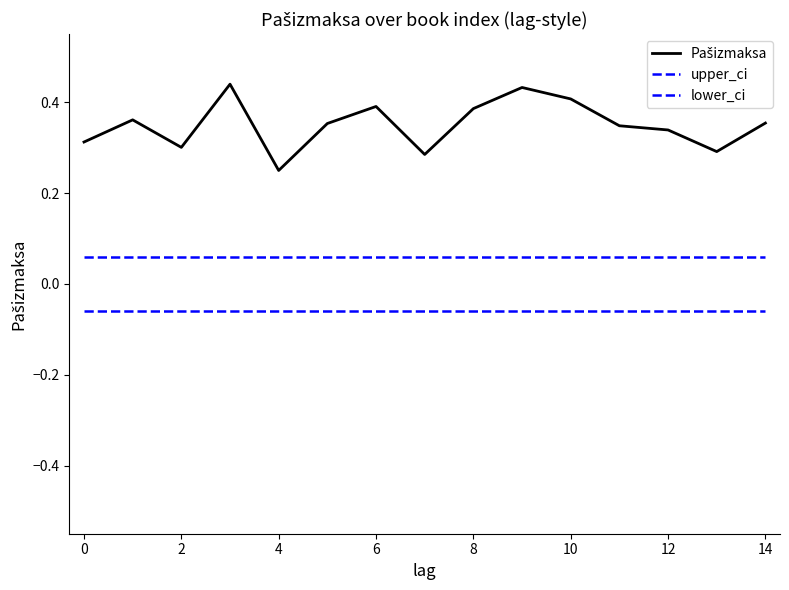

How many lines are shown in the chart?

3